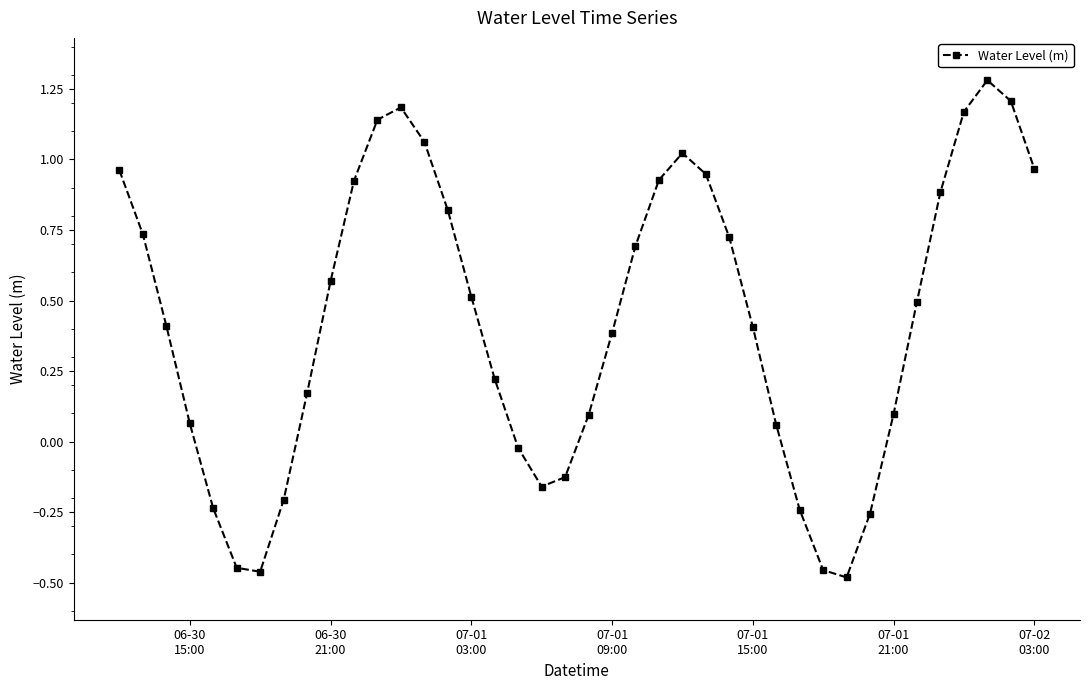

How many points are lower than both their immediate neighbors (excluding endpoints)?

3